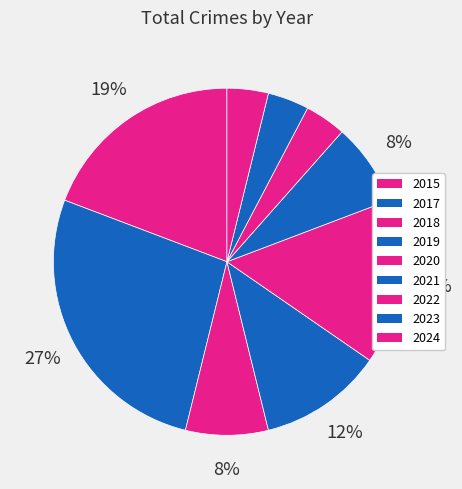

Count the number of slices in the pie.

9